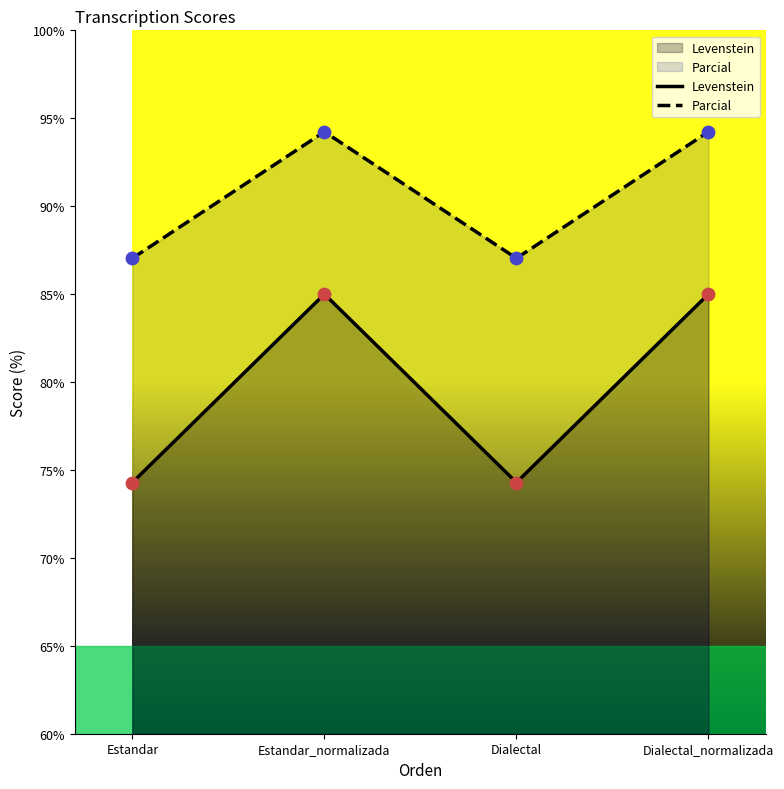

Which series contains the lowest Y value?

Levenstein